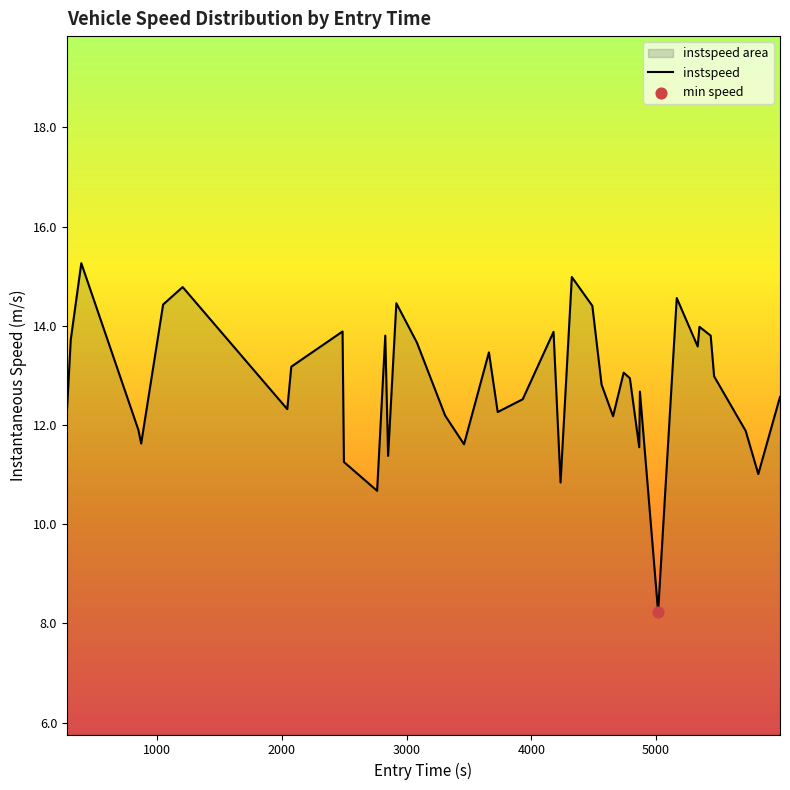

What is the difference between the maximum and minimum values?

7.0